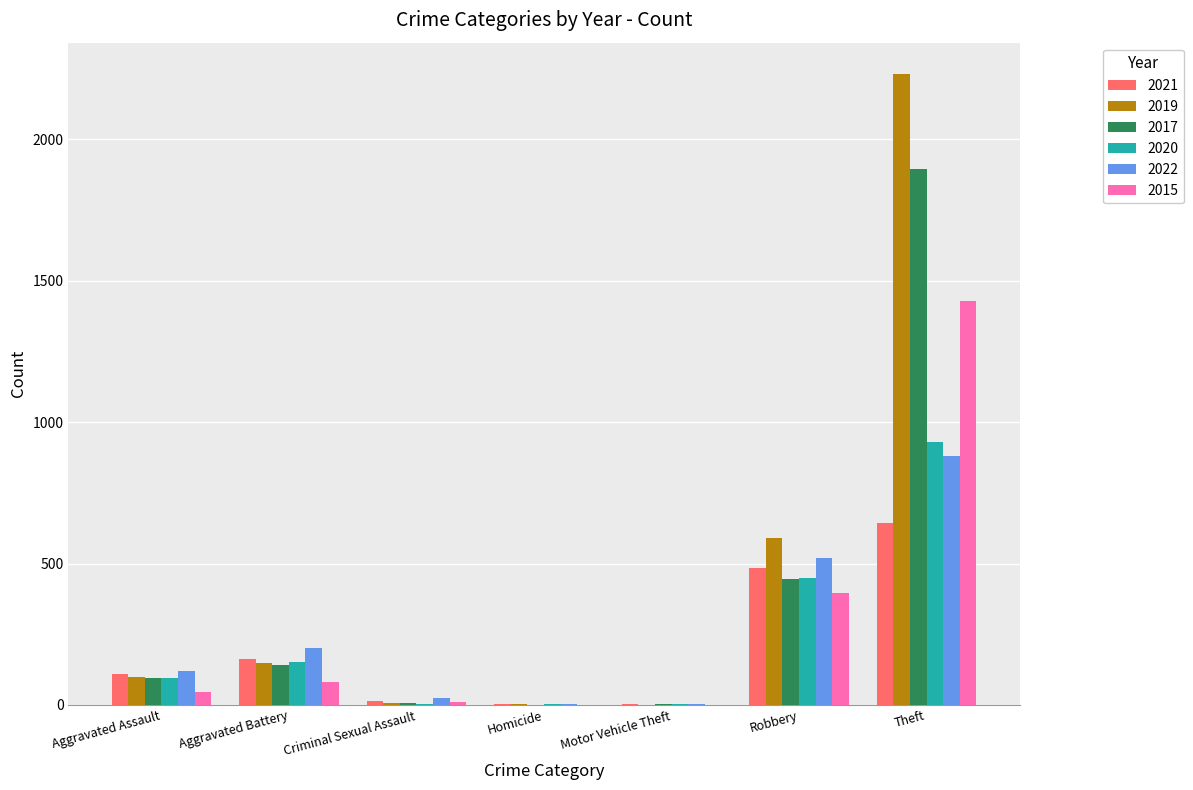

What is the average value of the 2020 series?

233